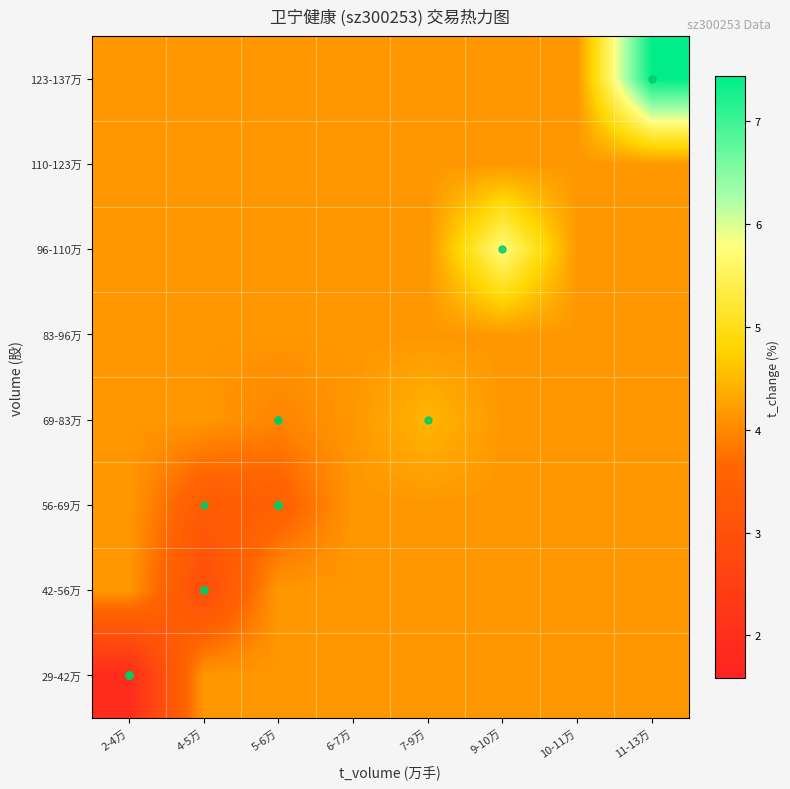

List the series in order of their peak value, highest first.

123-137万, 96-110万, 69-83万, 29-42万, 42-56万, 56-69万, 83-96万, 110-123万